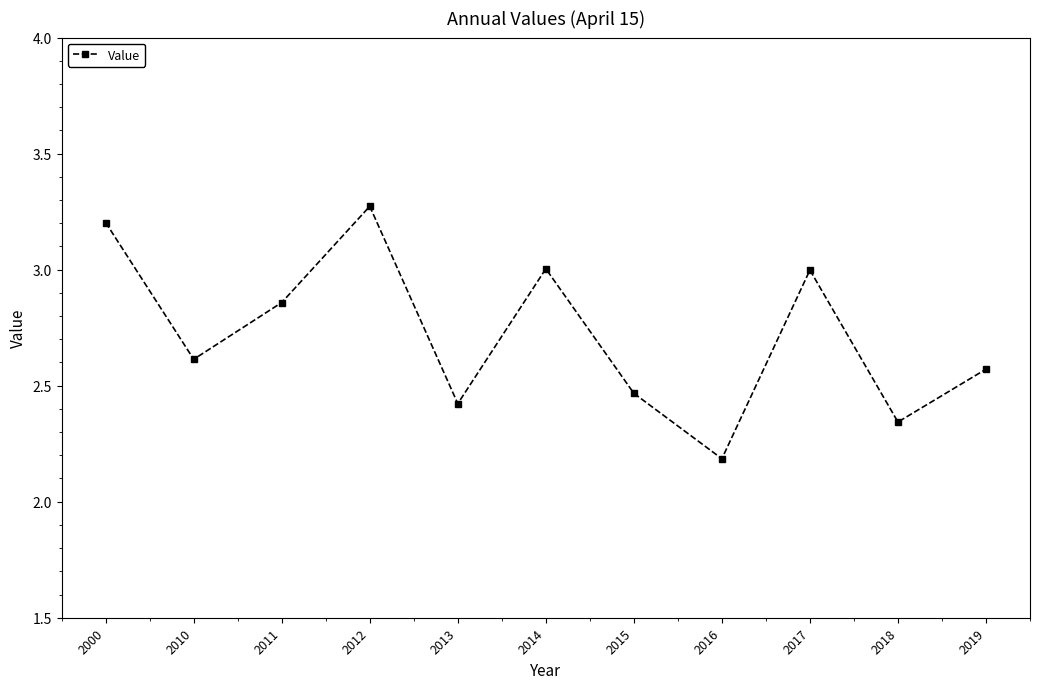

At which category does the chart reach its peak across all series?

2012